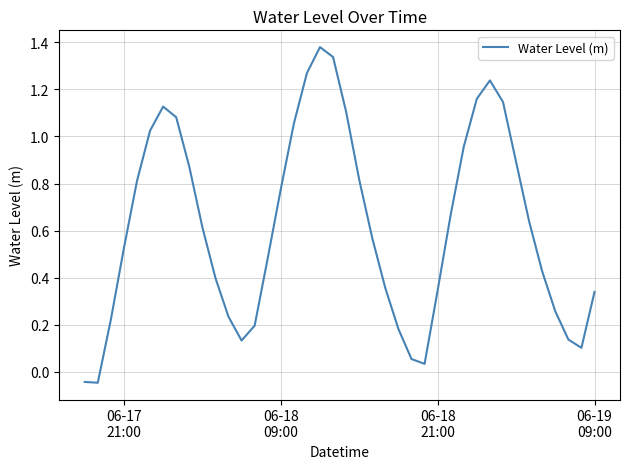

Reading left to right, extract all data points from this chart.

-0.0	-0.0	0.2	0.5	0.8	1.0	1.1	1.1	0.9	0.6	0.4	0.2	0.1	0.2	0.5	0.8	1.1	1.3	1.4	1.3	1.1	0.8	0.6	0.4	0.2	0.1	0.0	0.3	0.7	1.0	1.2	1.2	1.1	0.9	0.6	0.4	0.3	0.1	0.1	0.3